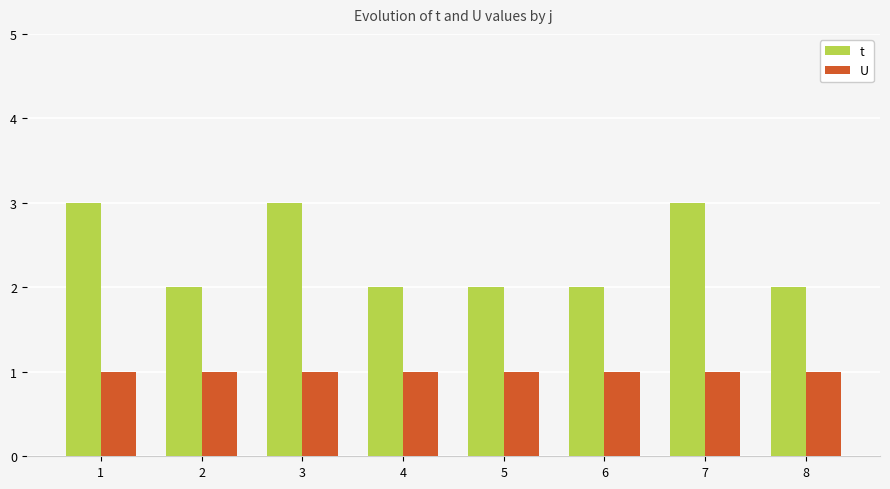

What is the highest value of the U series?

1